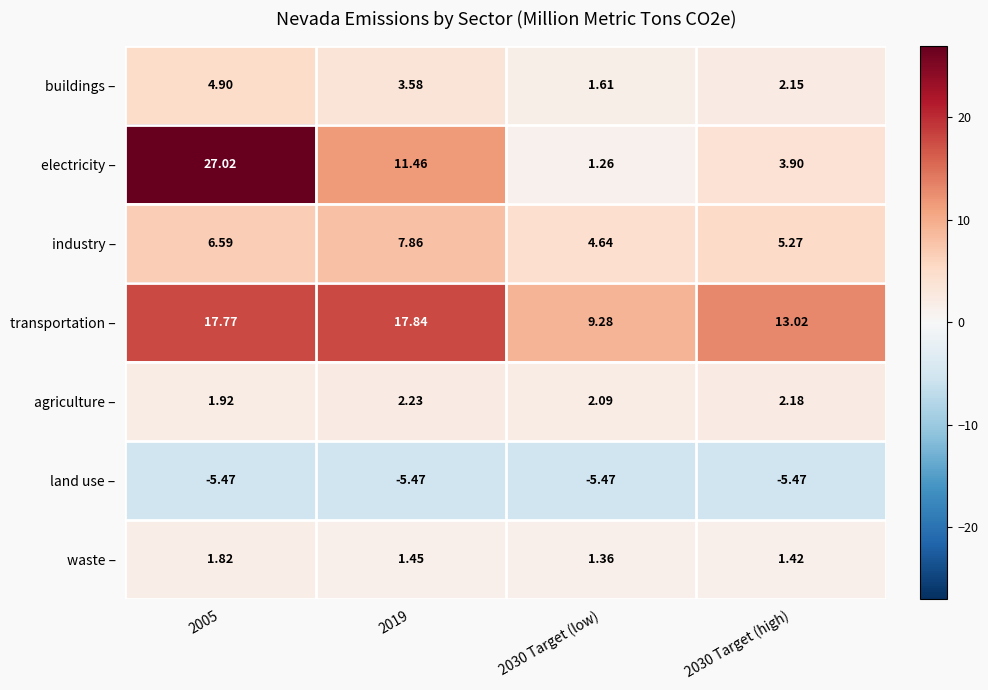

Which series has the widest spread of values?

electricity –